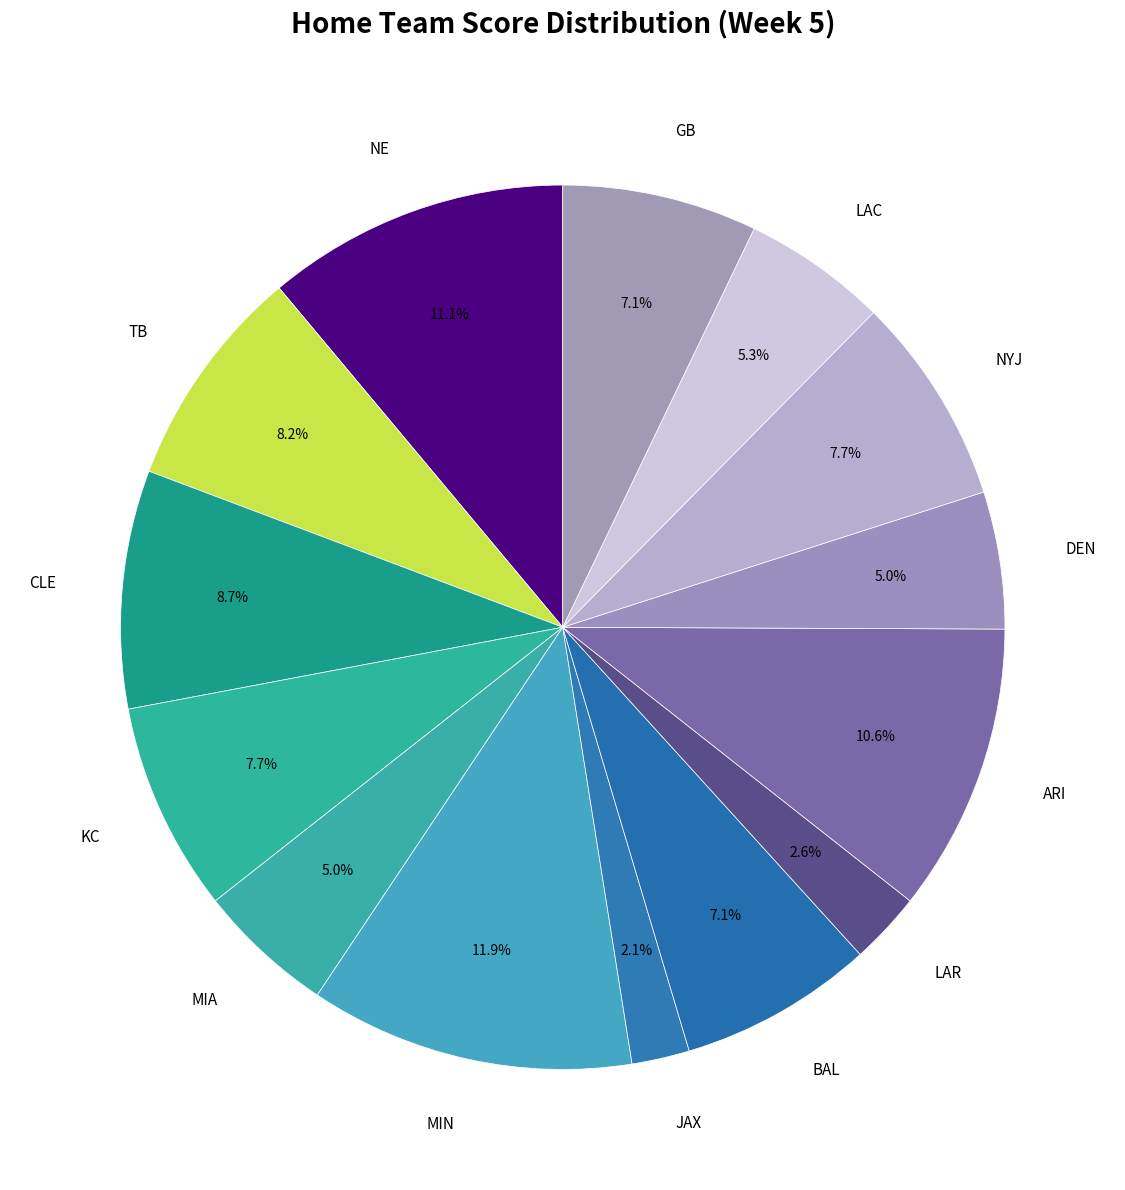

To the nearest percent, what is the difference between the CLE and MIN slice percentages?

3%